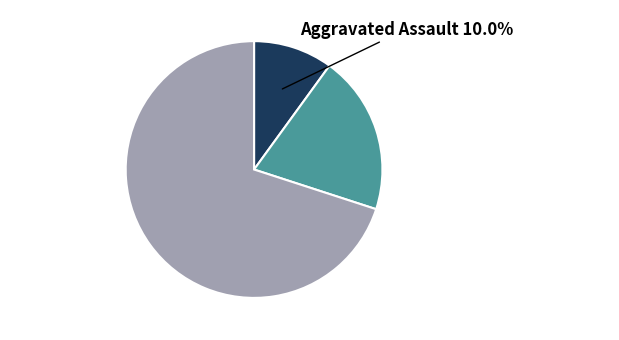

Is there any slice that represents more than half of the pie?

Yes